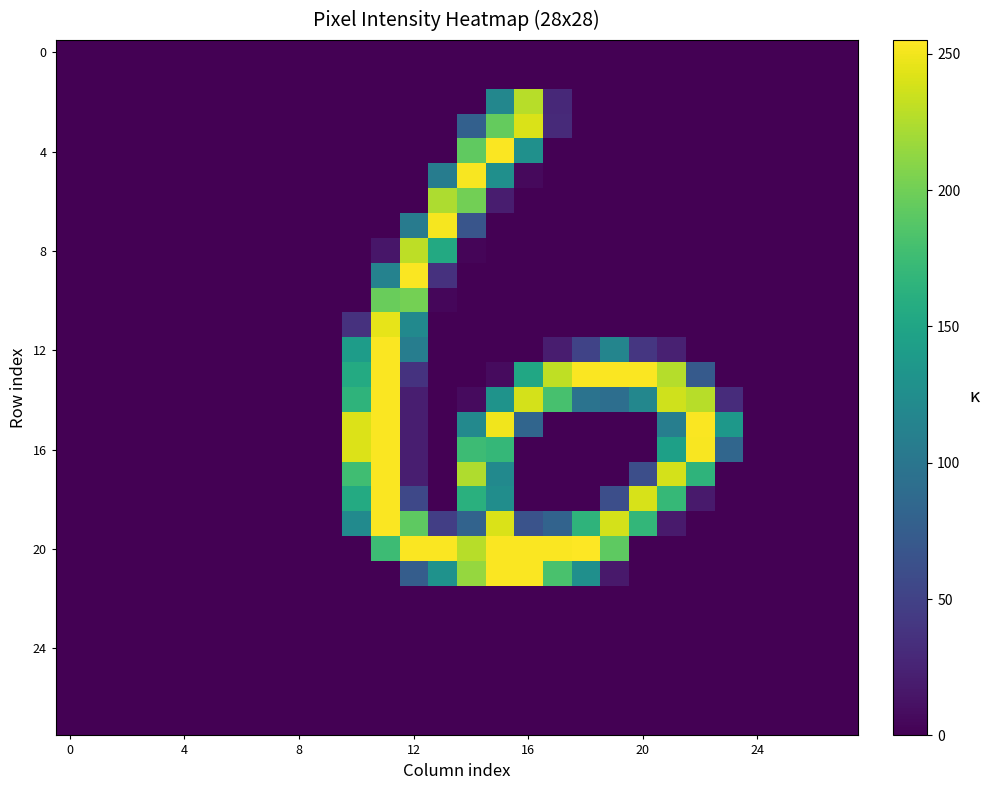

At which category is the sum across all series the highest?

11